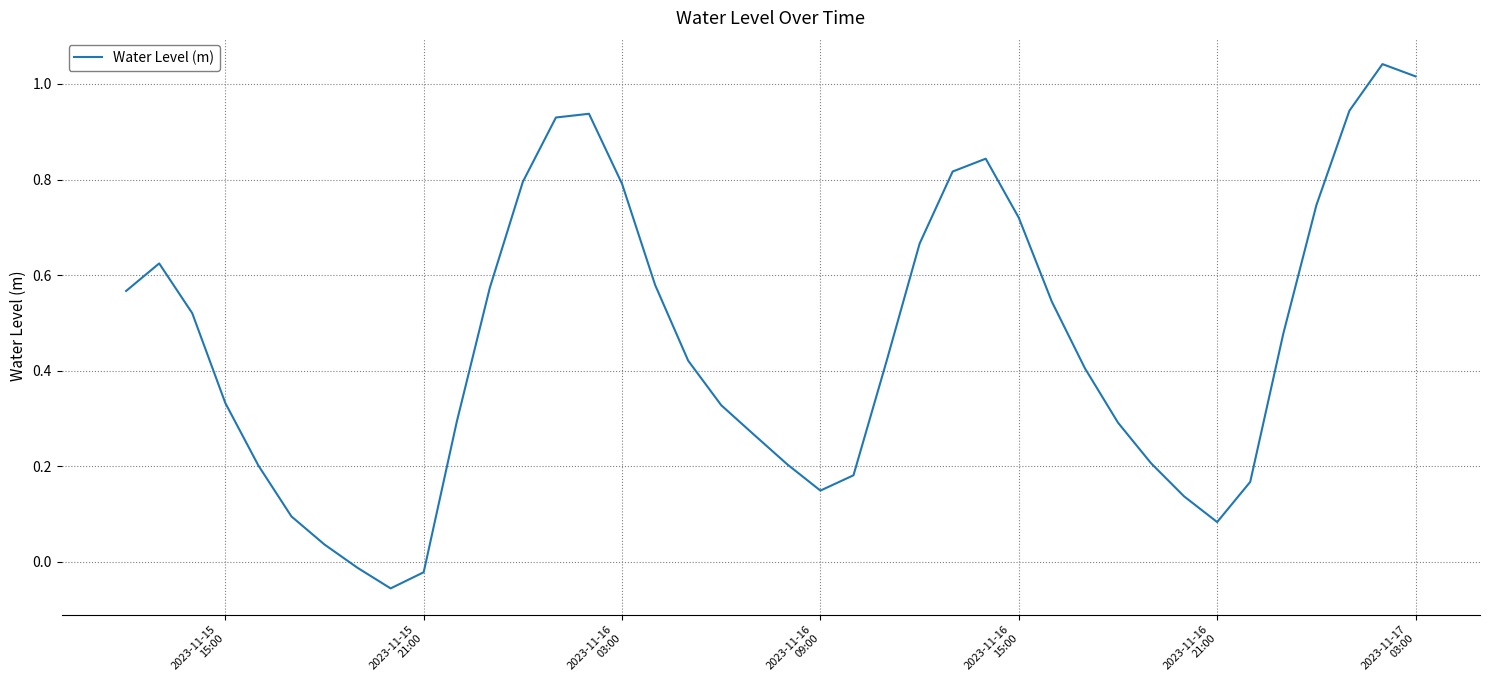

How many lines are shown in the chart?

1